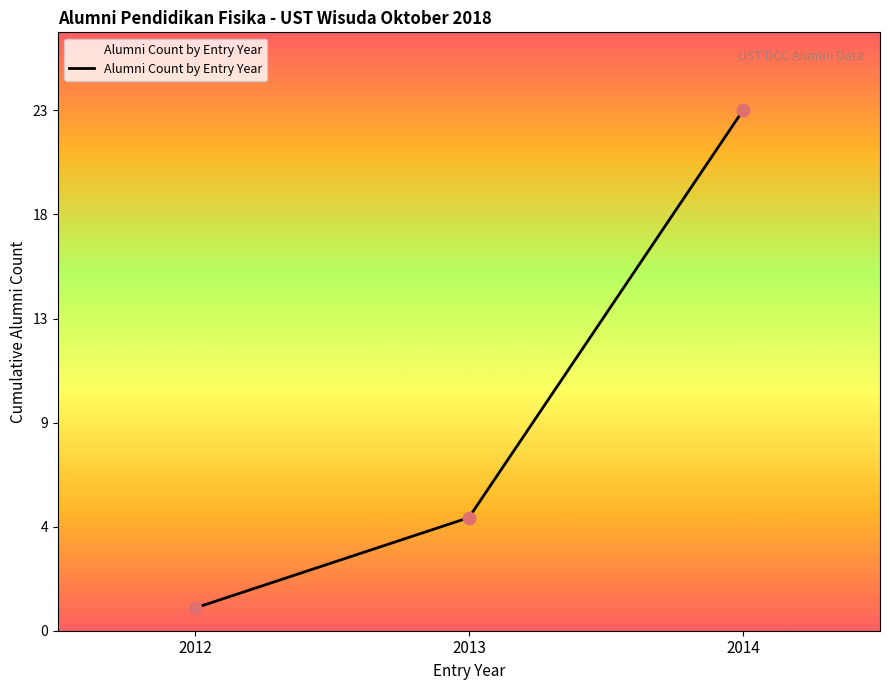

Is this an area chart (filled region under the line)?

Yes